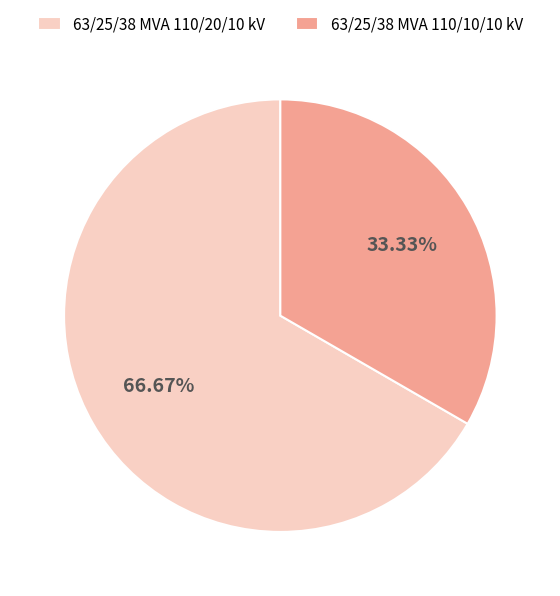

How many segments does this pie chart have?

2